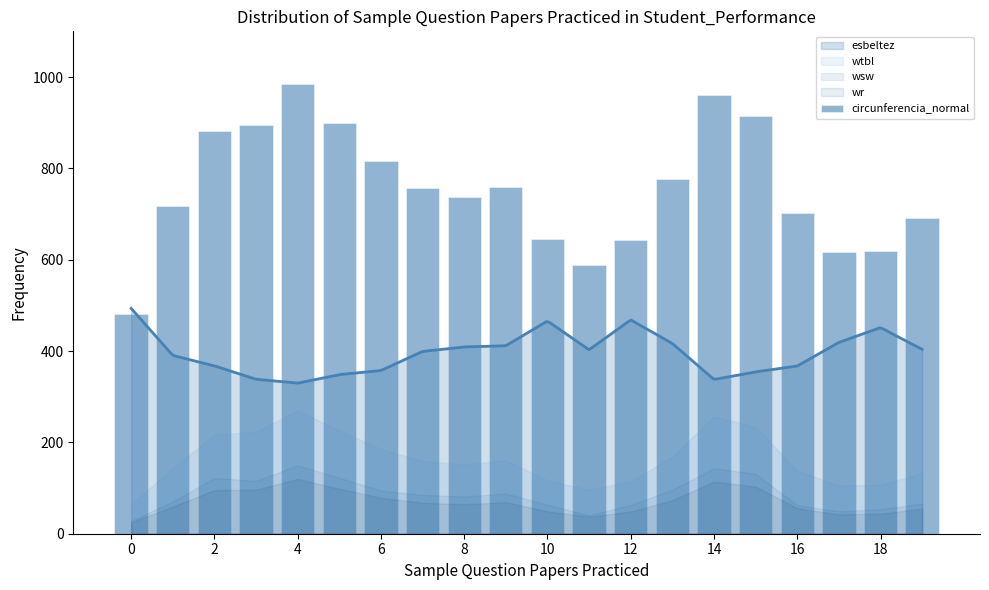

What is the label of the 7th bar from the right?

13